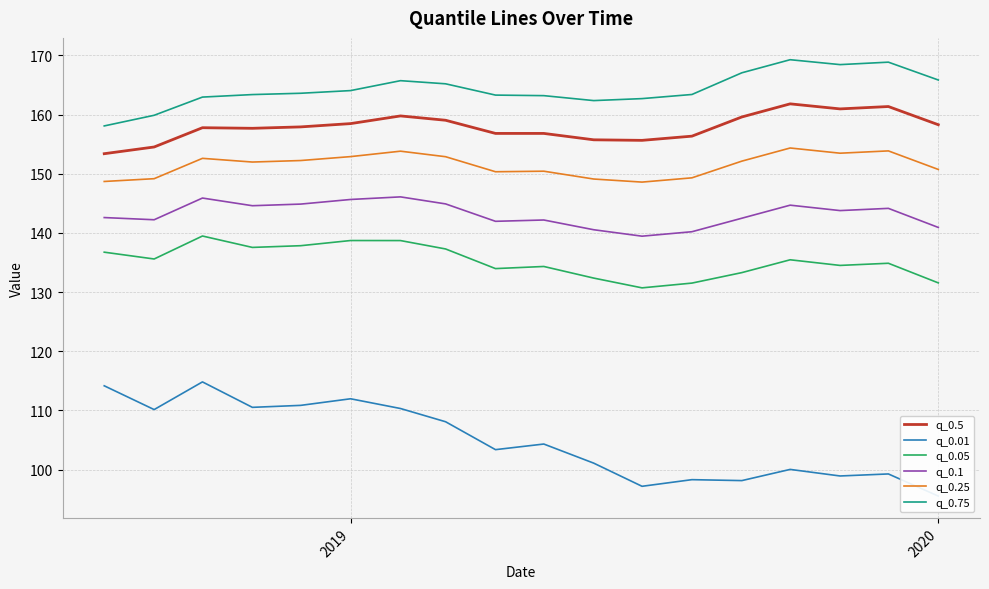

True or false: q_0.75 and q_0.05 intersect in this chart.

False